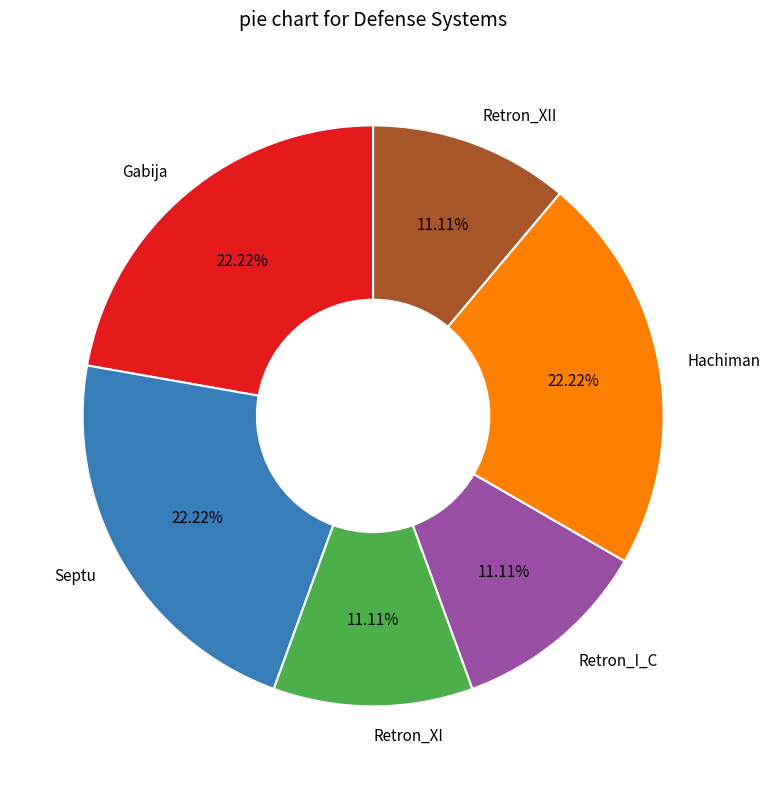

Approximately how many times larger is the value at Hachiman compared to Retron_XI?

2.0